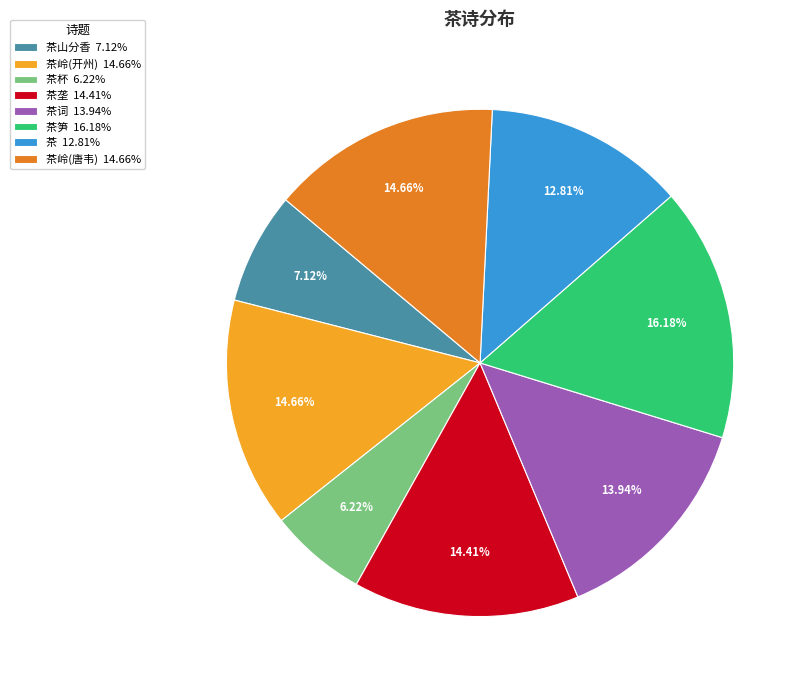

Is there any slice that represents more than half of the pie?

No